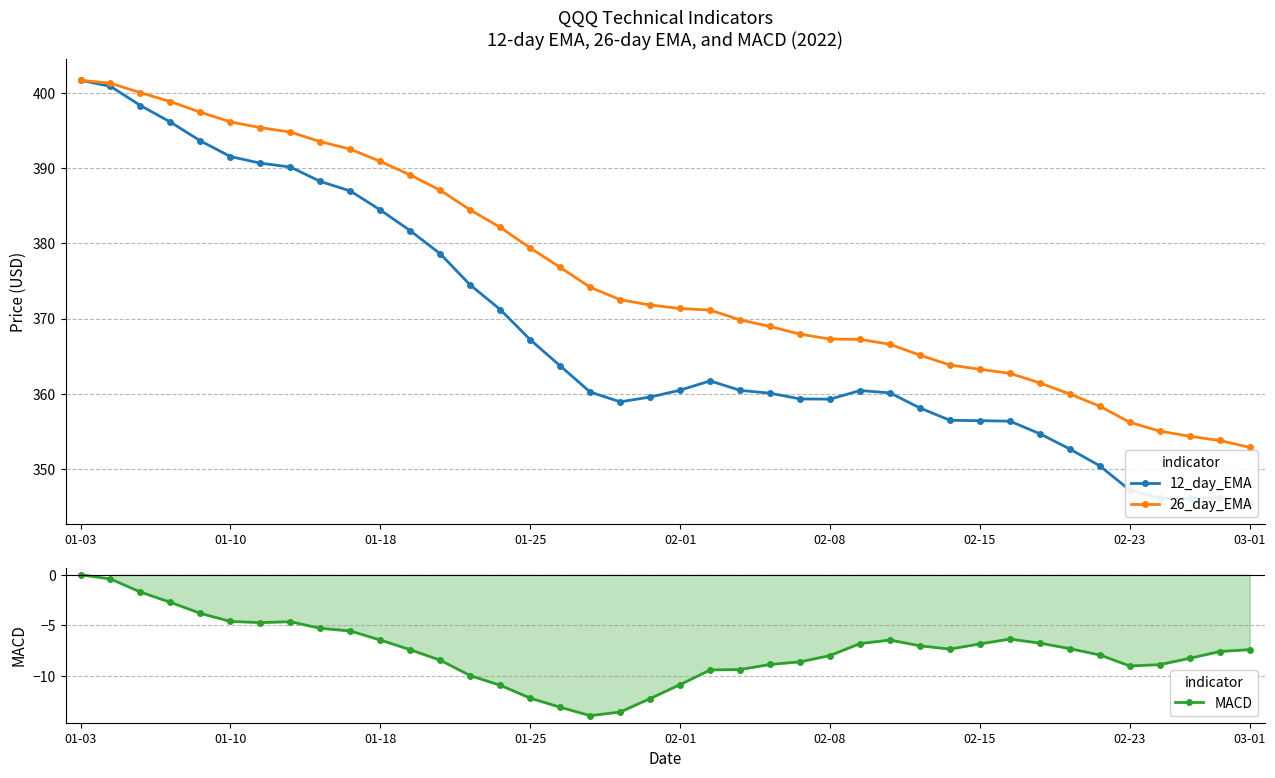

How many lines are shown in the chart?

3